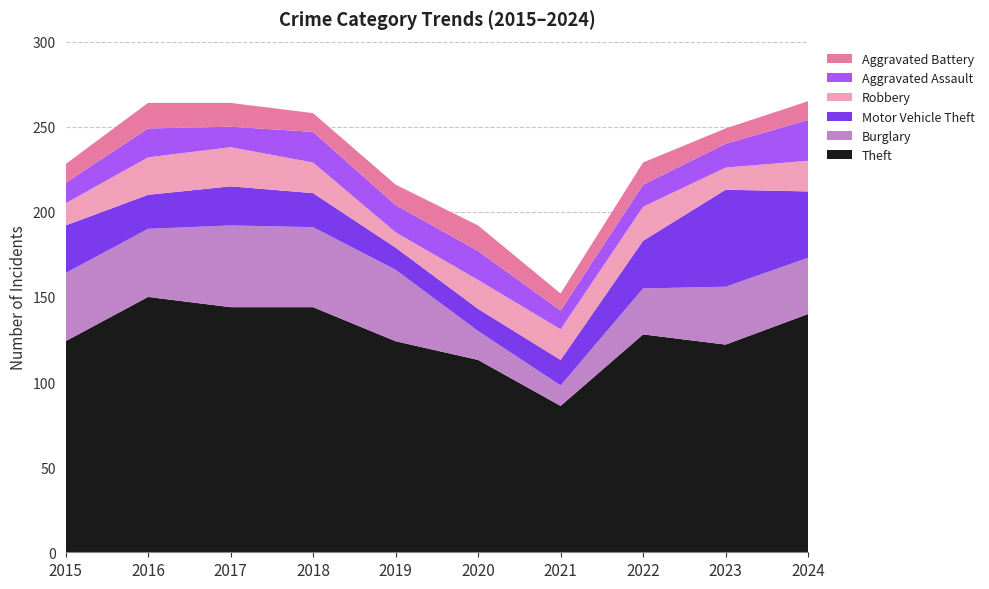

Reading left to right, extract all data points from this chart.

Theft: 124	150	144	144	124	113	86	128	122	140
Burglary: 40	40	48	47	42	17	12	27	34	33
Motor Vehicle Theft: 28	20	23	20	13	13	15	28	57	39
Robbery: 13	22	23	18	9	17	18	20	13	18
Aggravated Assault: 12	17	12	18	16	17	11	13	14	24
Aggravated Battery: 11	15	14	11	12	15	10	13	9	11